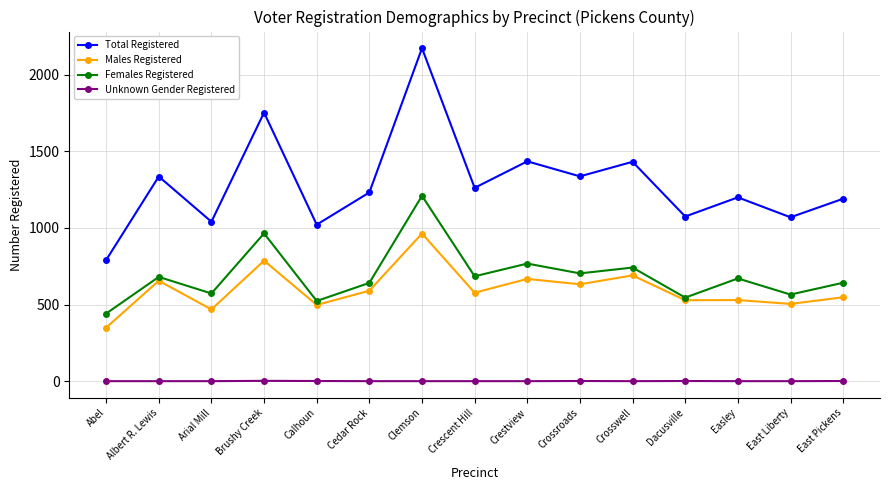

What is the average value of the Total Registered series?

1289